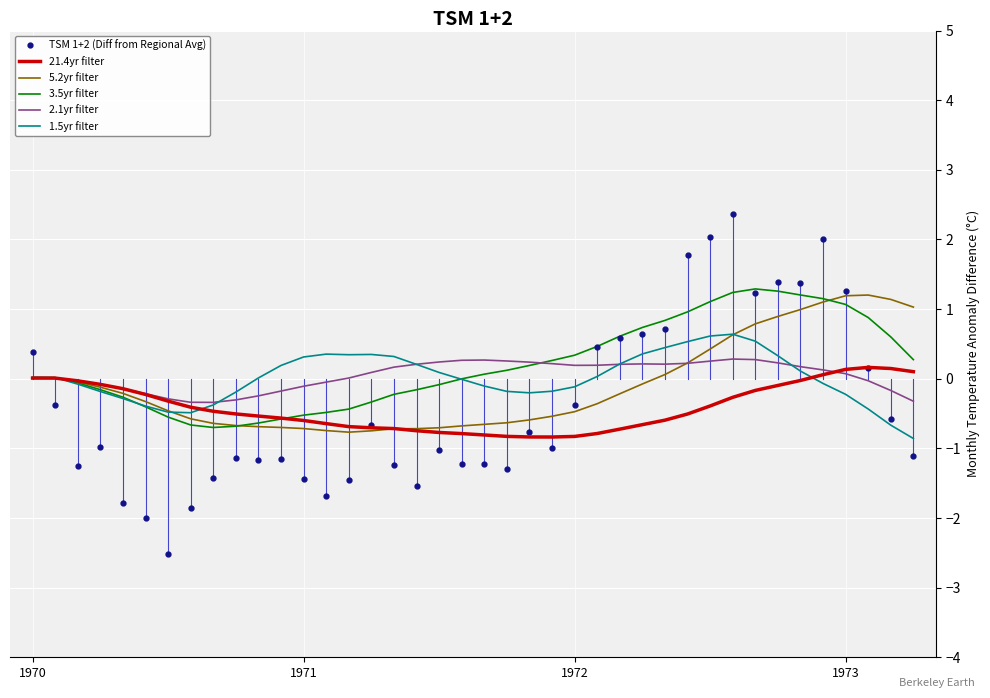

What are all the series names shown in the legend?

TSM 1+2 (Diff from Regional Avg), 21.4yr filter, 5.2yr filter, 3.5yr filter, 2.1yr filter, 1.5yr filter